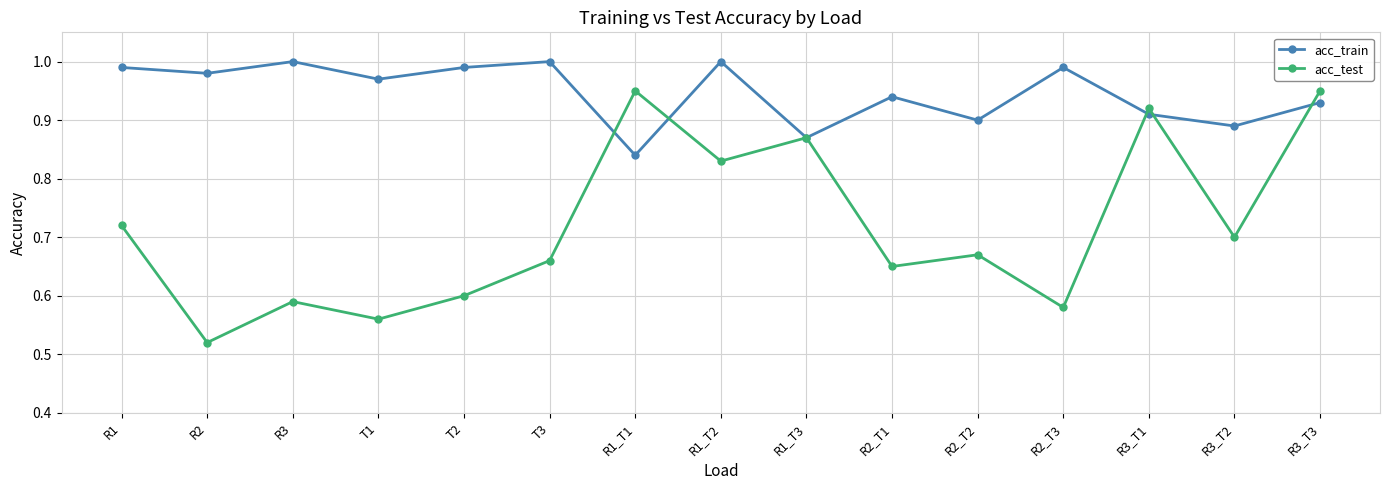

What is the label of the 9th point from the left?

R1_T3